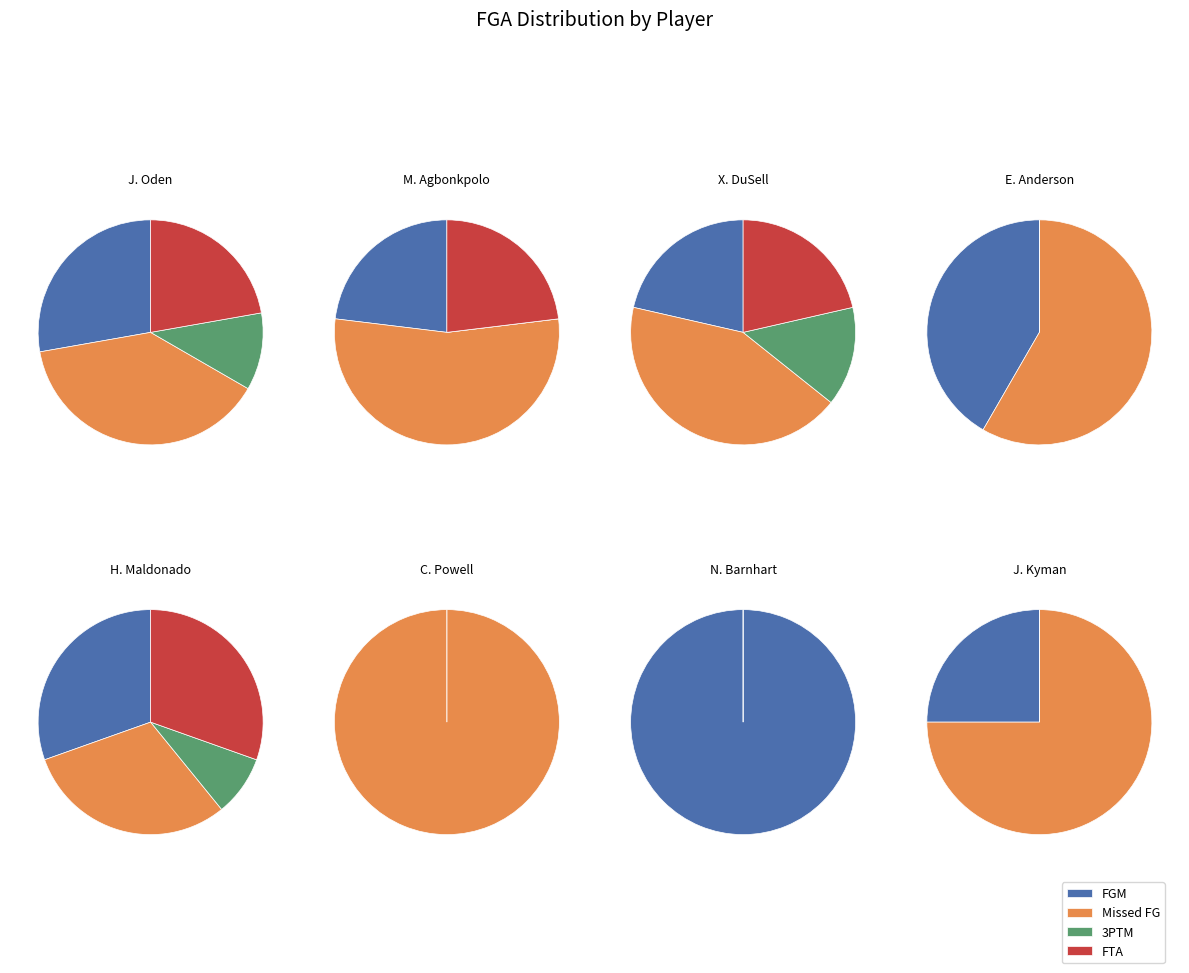

What percentage do C. Powell and N. Barnhart together represent?

4.0%